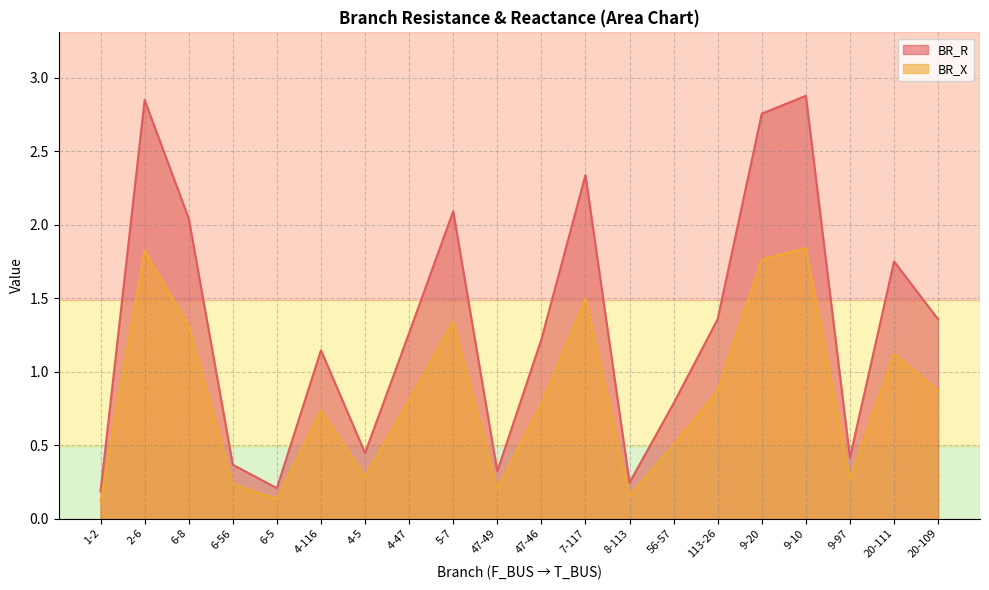

What is the label of the 10th point from the left?

47-49